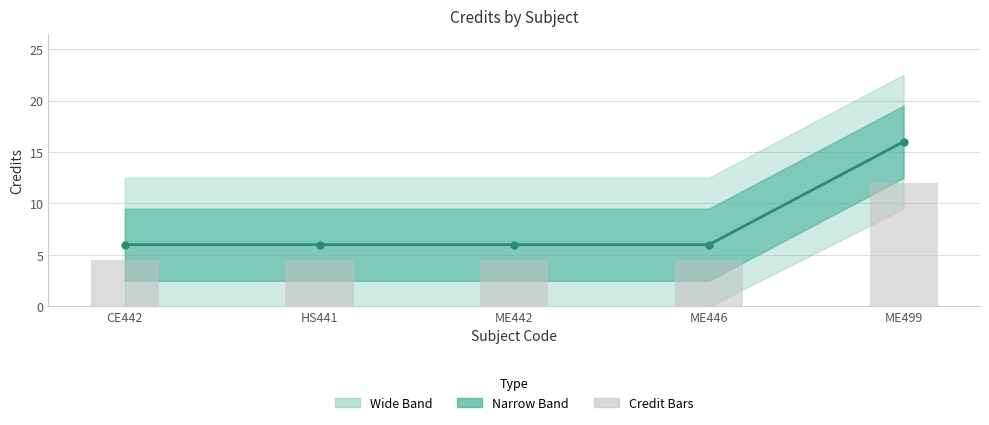

Which category has the highest value in the Credit bars series?

ME499